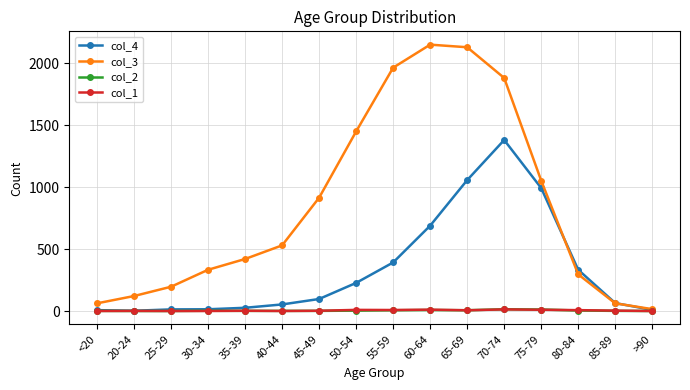

What is the spread (max minus min) of values at 60-64?

2143